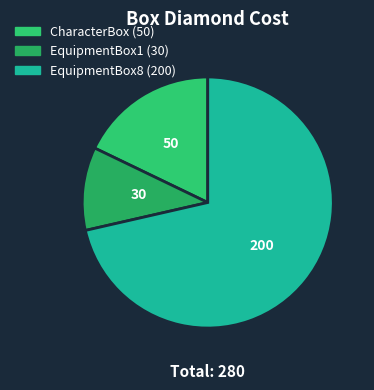

Count the number of slices in the pie.

3